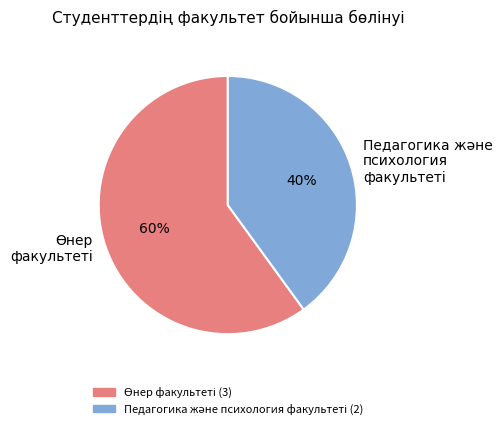

Is there a majority slice in this chart?

Yes